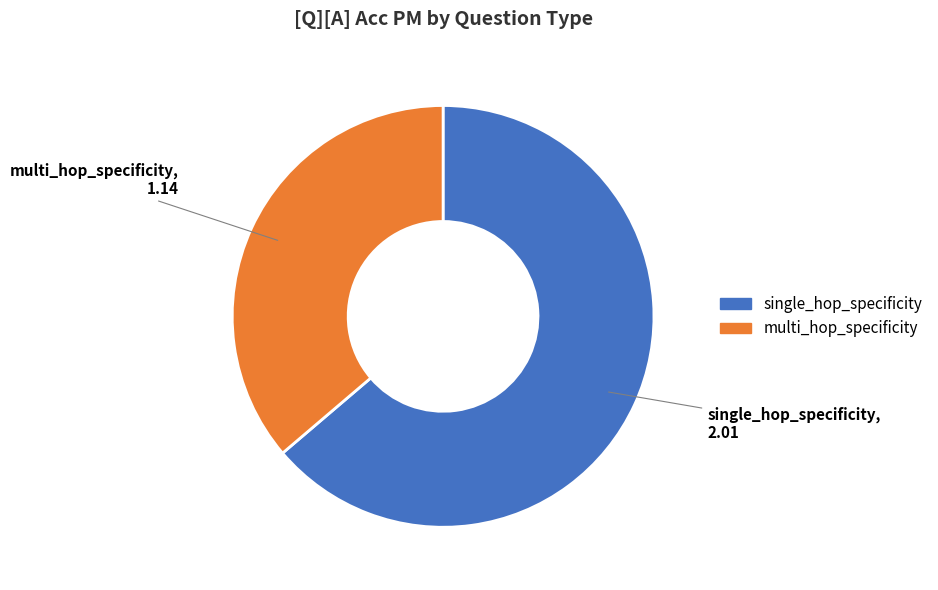

How many segments does this pie chart have?

2